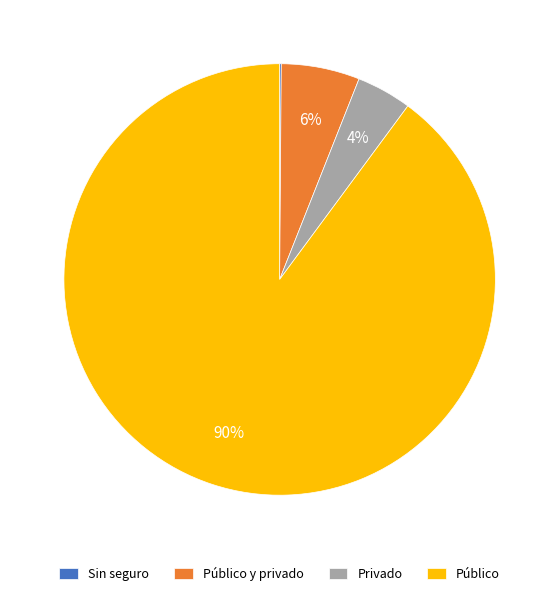

What is the largest slice in the pie chart?

Público